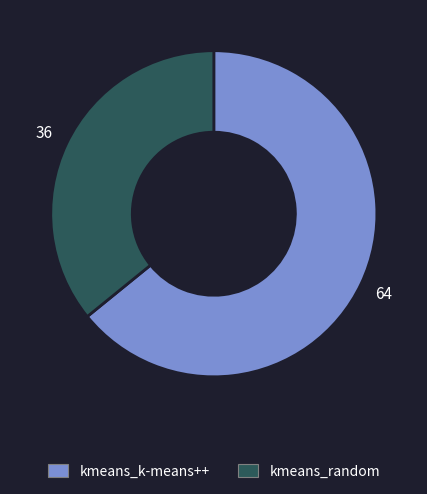

How many segments does this pie chart have?

2